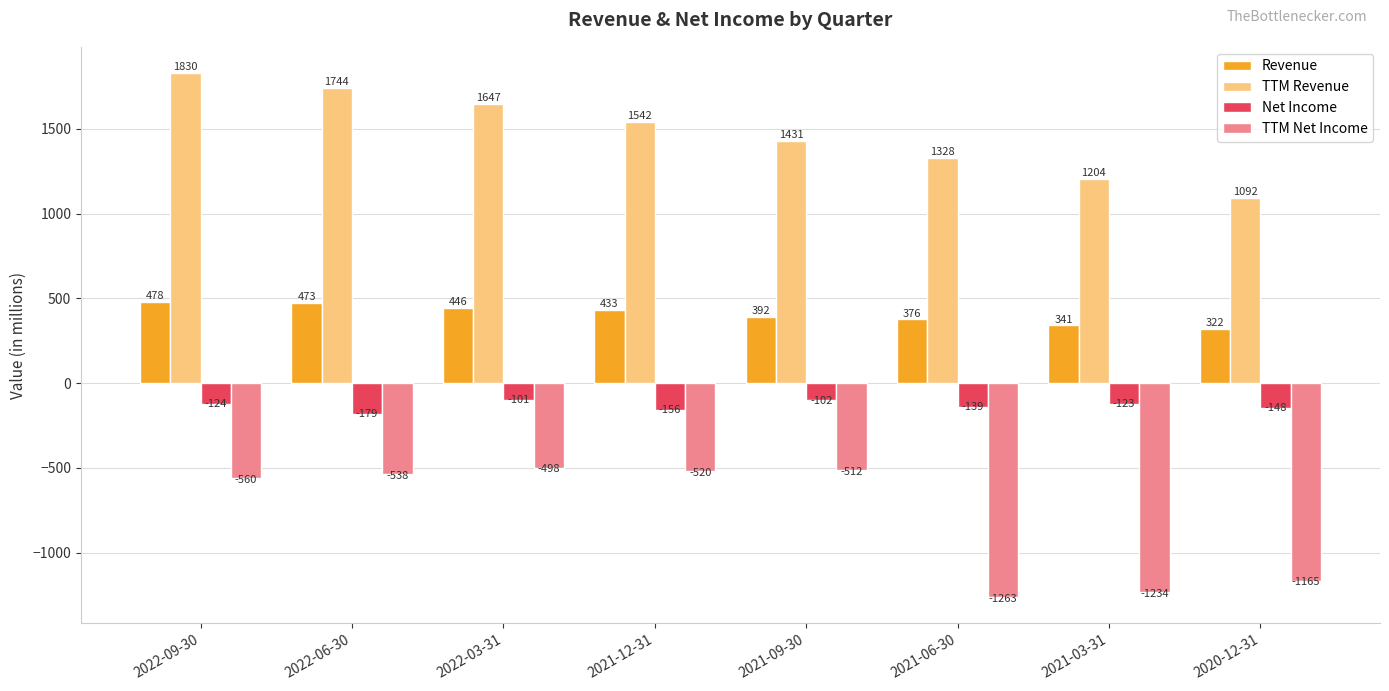

Rank the series by their maximum value, from lowest to highest.

TTM Net Income, Net Income, Revenue, TTM Revenue